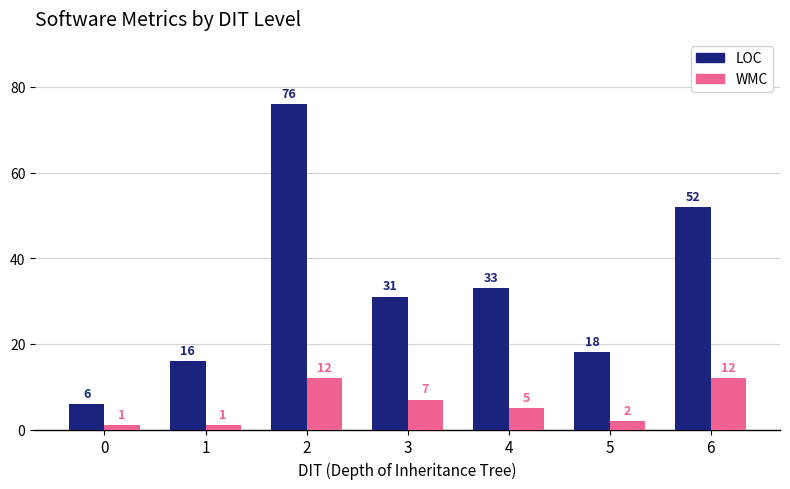

What is the value of the LOC bar at the 4th from the left?

31